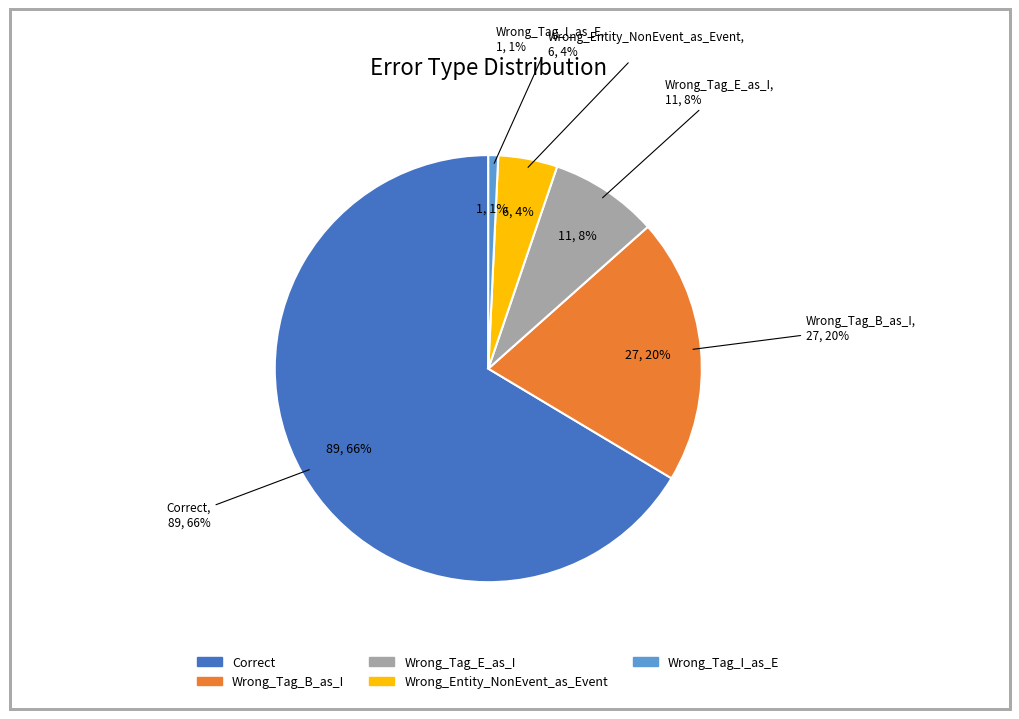

Rank the categories by value from highest to lowest.

Correct, Wrong_Tag_B_as_I, Wrong_Tag_E_as_I, Wrong_Entity_NonEvent_as_Event, Wrong_Tag_I_as_E